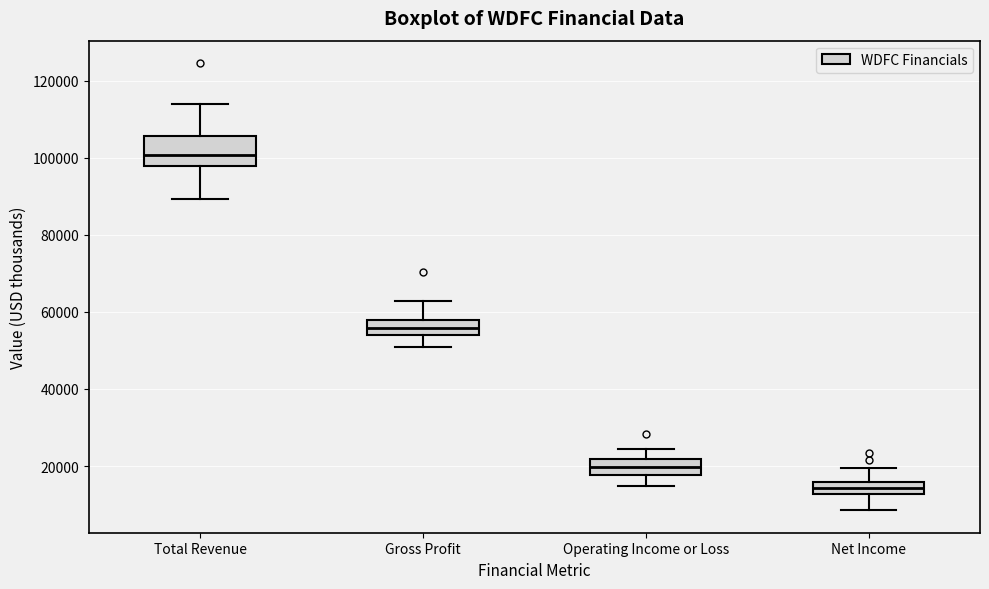

Which box is the tallest, from its lower edge to its upper edge?

Total Revenue